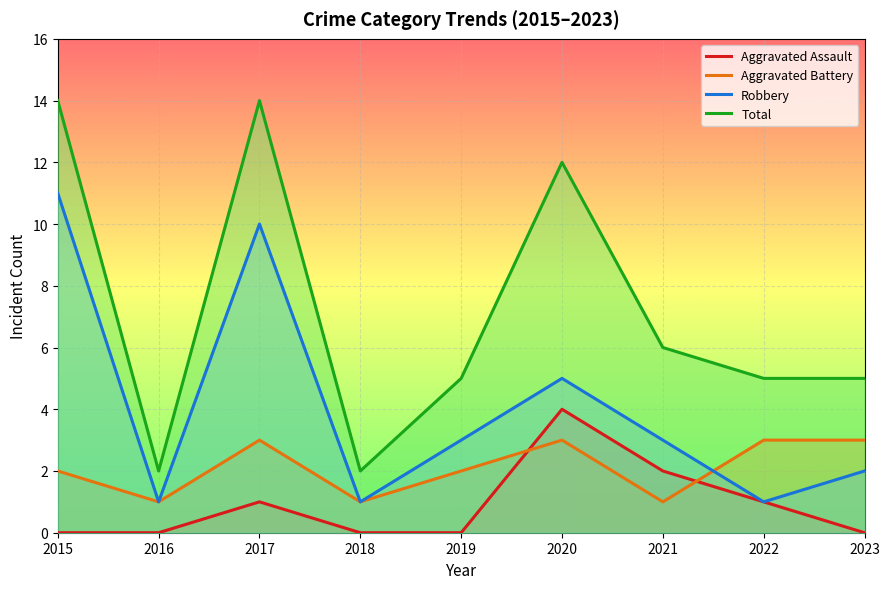

What is the difference between the maximum and minimum values in the Robbery series?

10